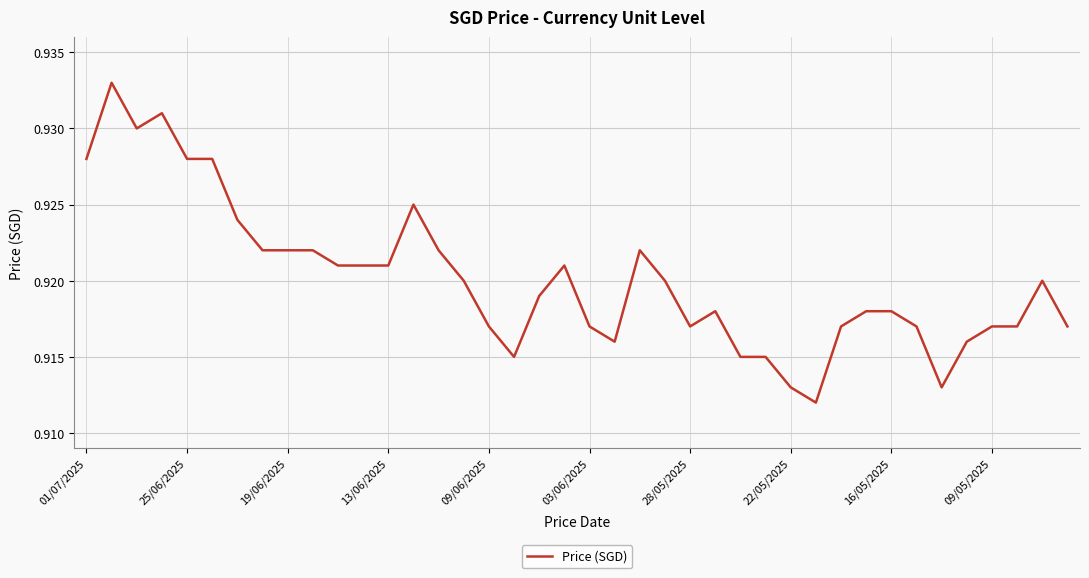

Between 16/05/2025 and 22/05/2025, which is larger?

16/05/2025